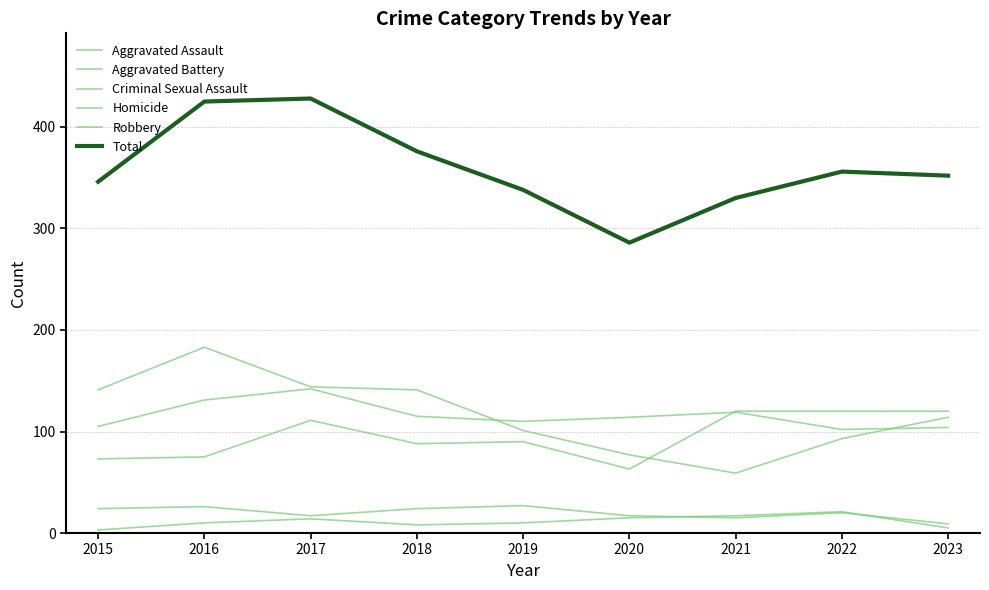

How many lines are shown in the chart?

6